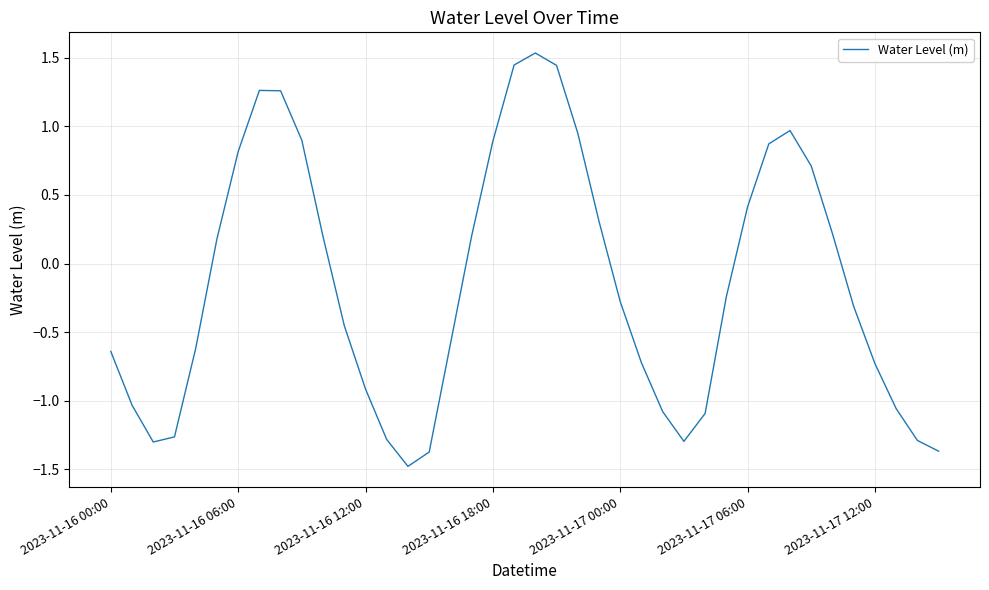

What is the average value?

-0.1